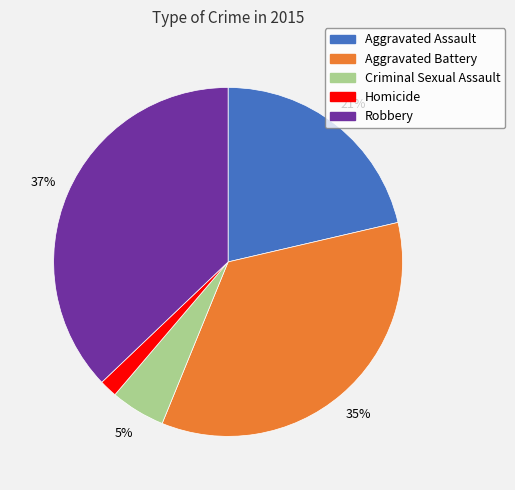

Count the number of slices in the pie.

5